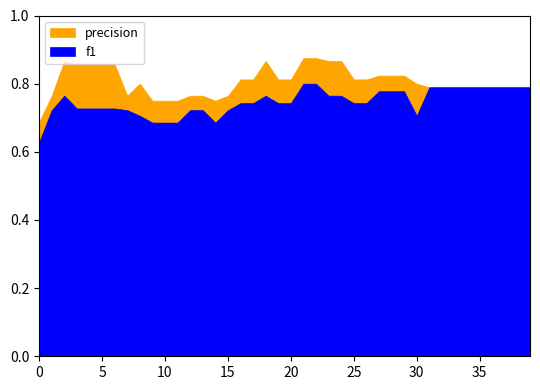

What is the highest value of the f1 series?

0.8